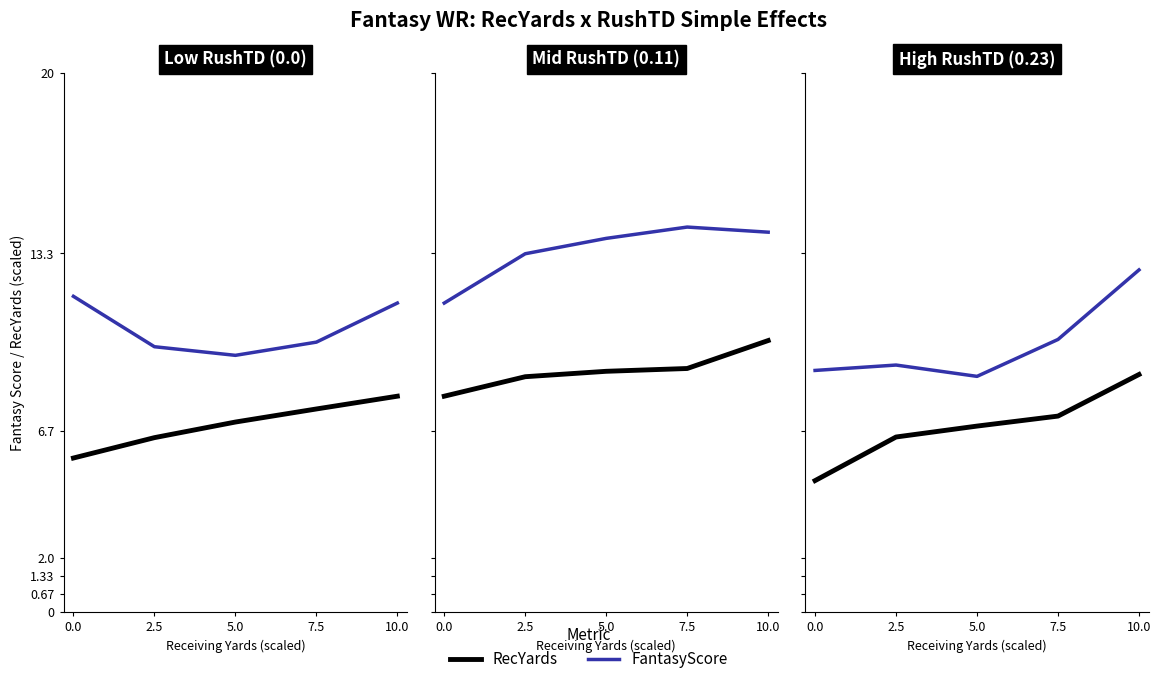

Rank the series by their maximum value, from lowest to highest.

RecYards, FantasyScore